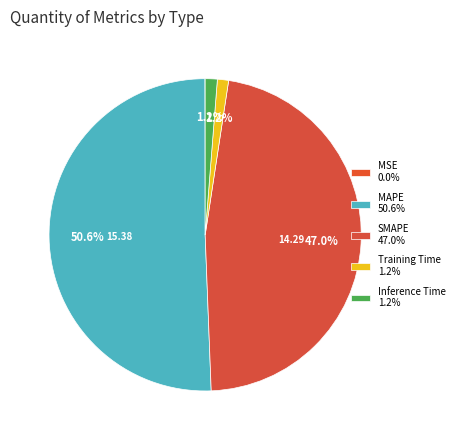

How many segments does this pie chart have?

5